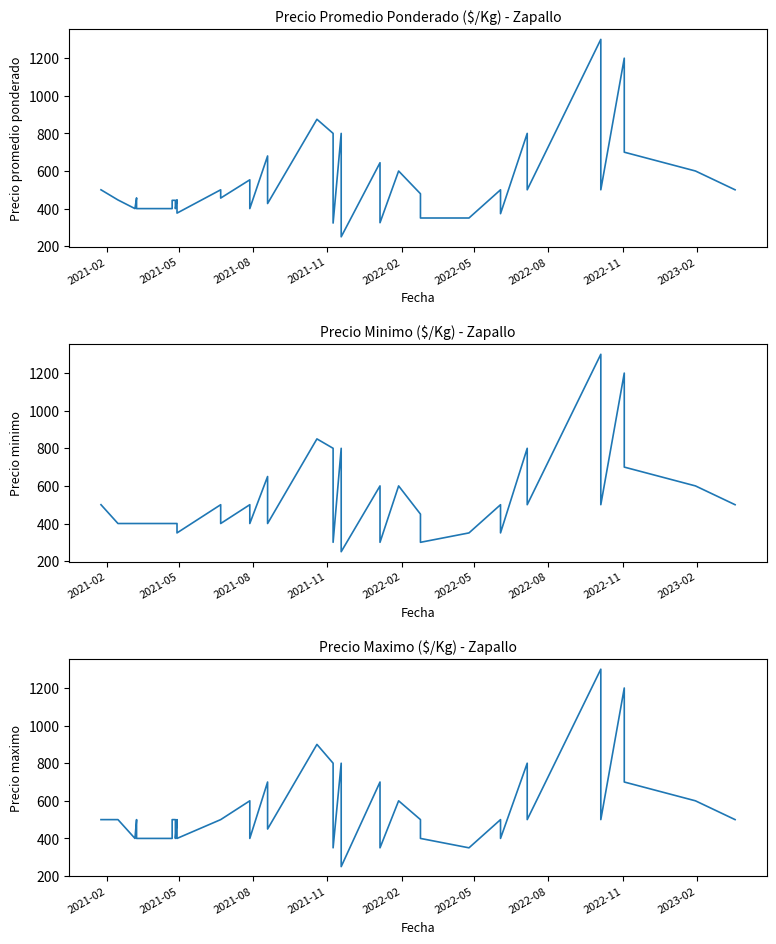

How many categories are shown in the chart?

40